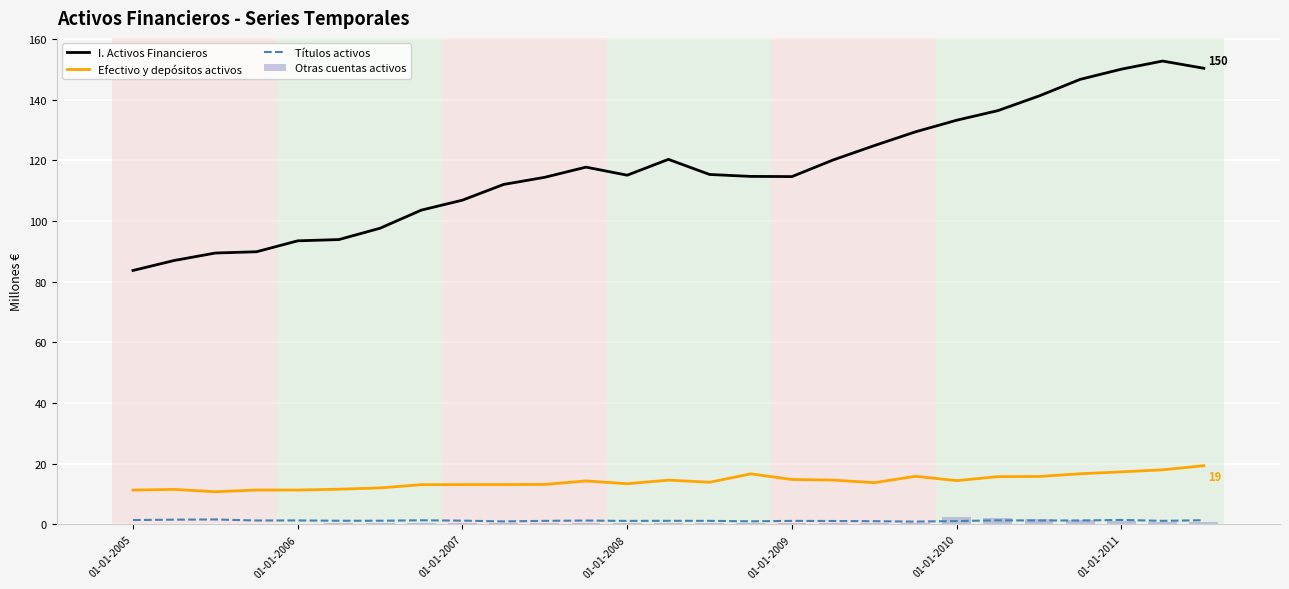

What are all the series names shown in the legend?

I. Activos Financieros, Efectivo y depósitos activos, Títulos activos, Otras cuentas activos